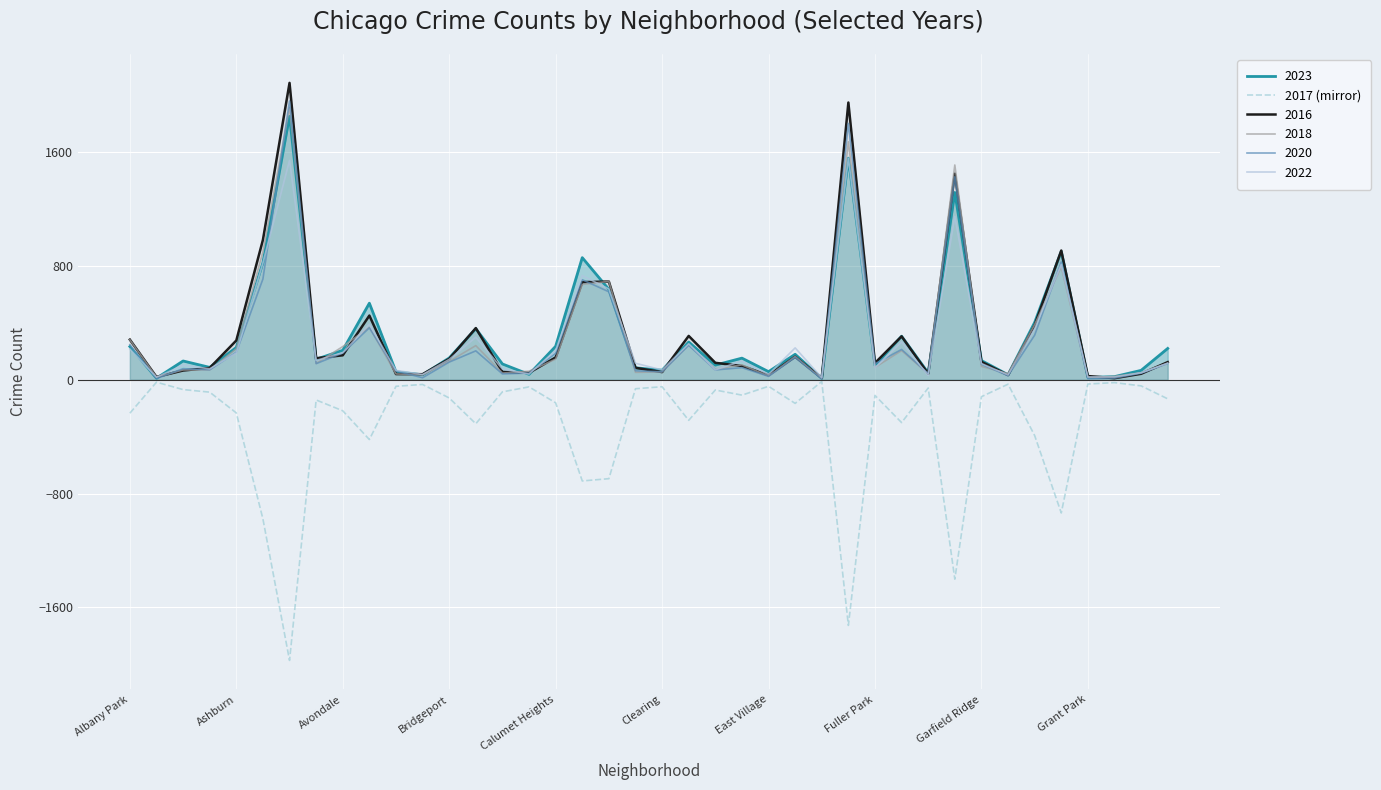

What is the maximum value shown in the chart?

2086